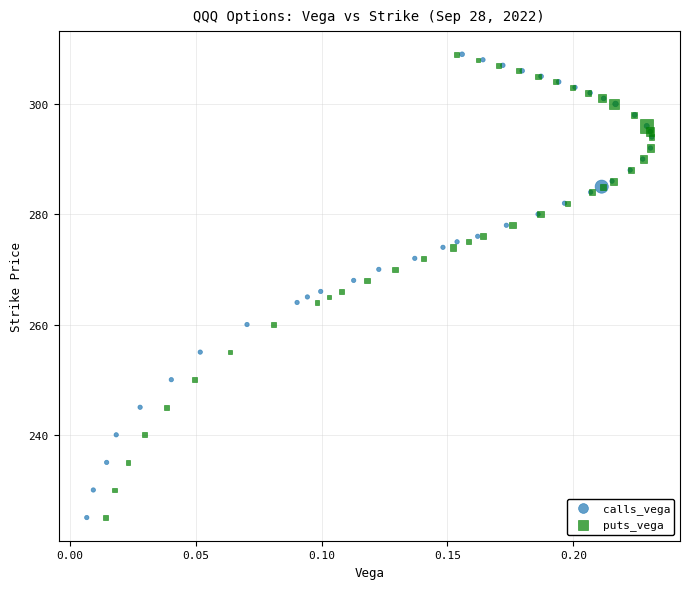

What are all the series names shown in the legend?

calls_vega, puts_vega